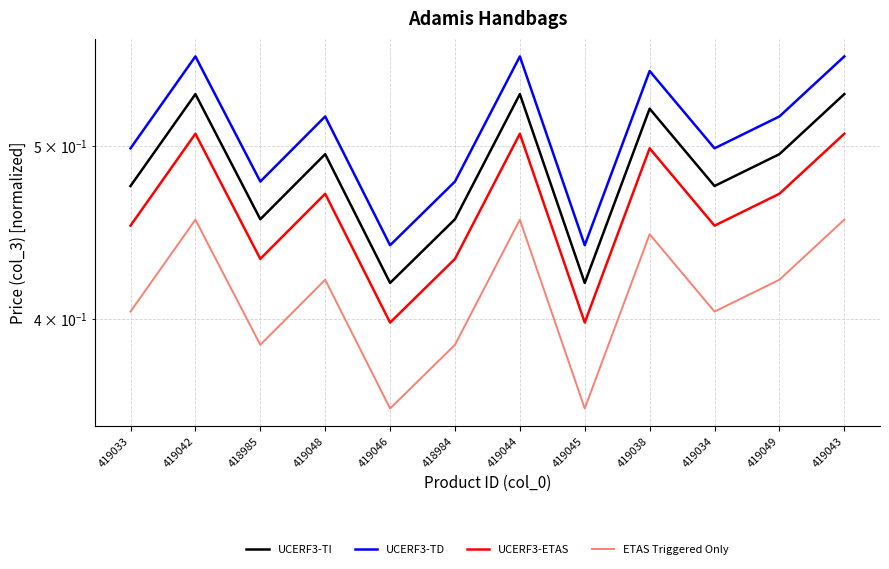

Which series changed the most between 419048 and 419049?

UCERF3-TI